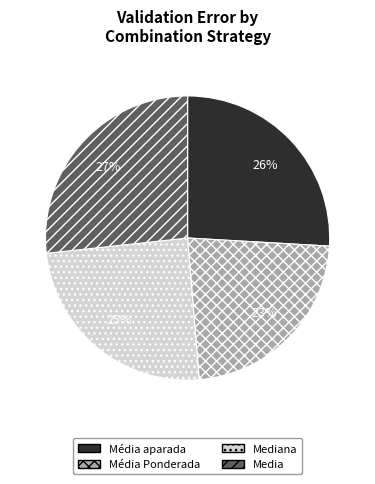

What is the smallest slice in the pie chart?

Média Ponderada